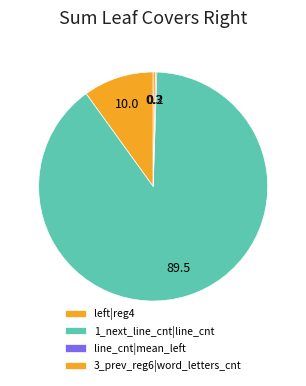

Which category accounts for the majority?

1_next_line_cnt|line_cnt